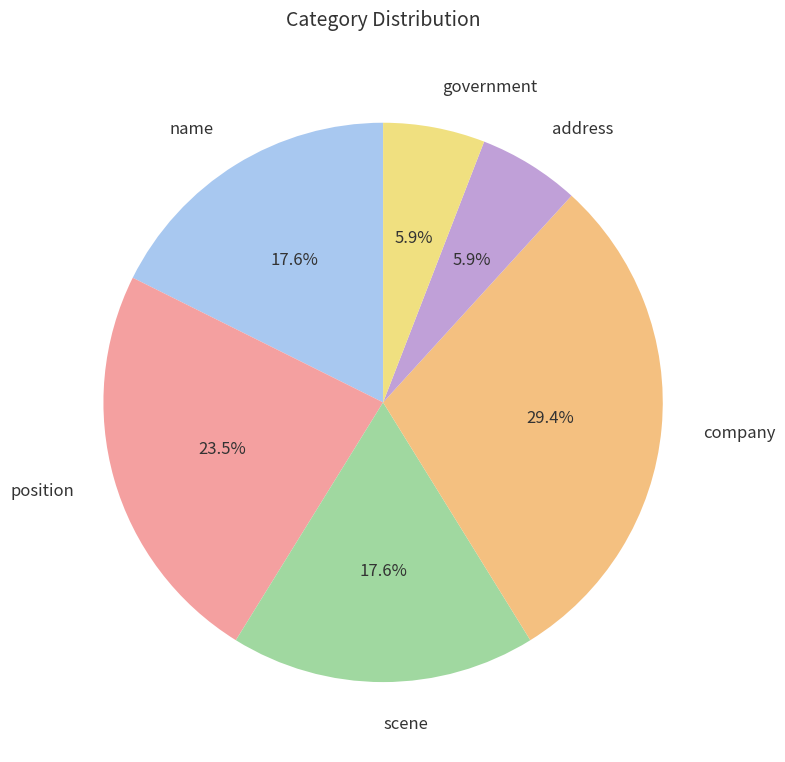

Combined, what portion of the pie is scene and address?

23.5%